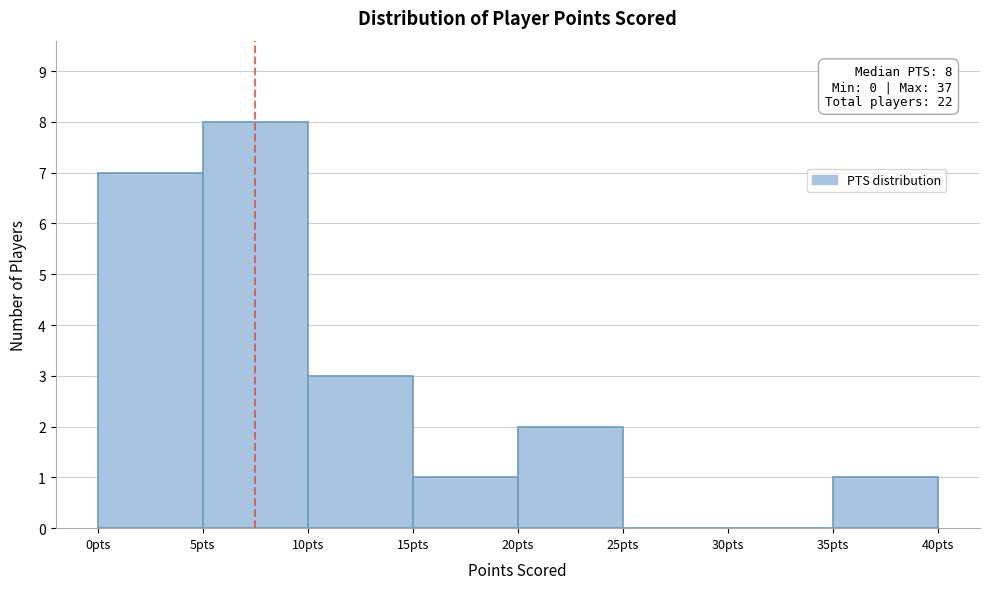

Over which range of the x-axis is the bar tallest?

5 to 10